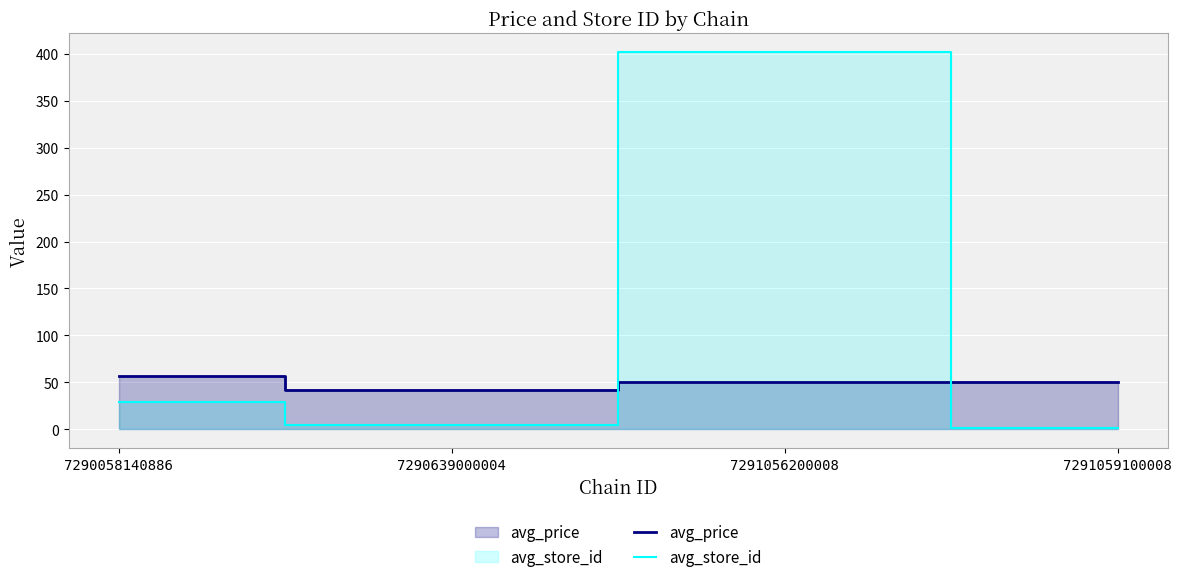

How many values in the avg_store_id series exceed 29?

1